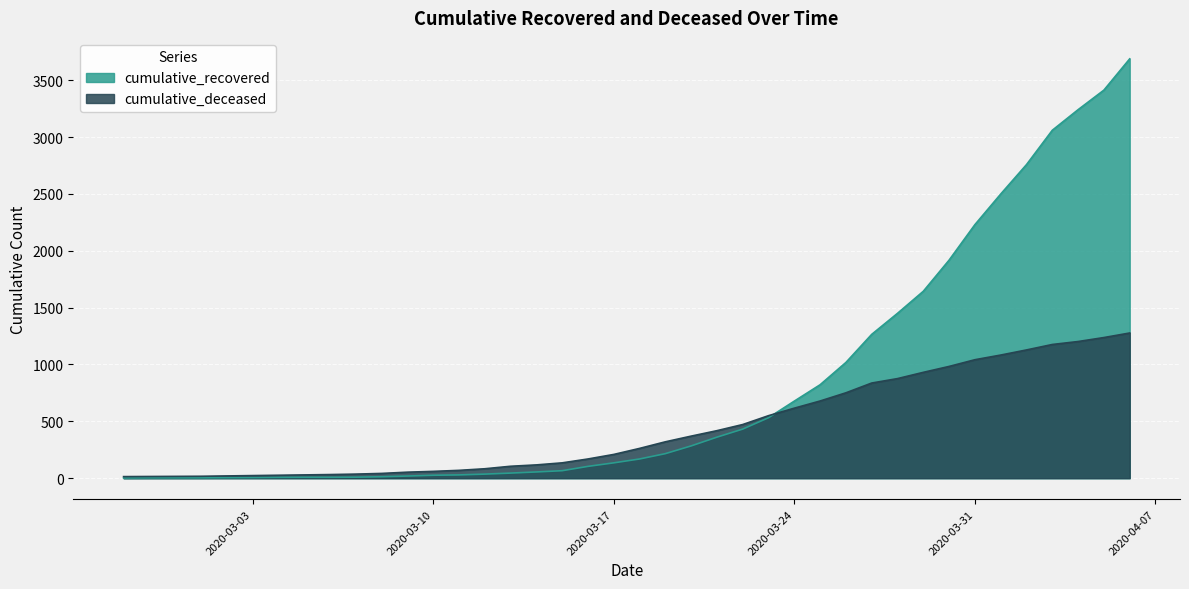

What is the average value of the cumulative_recovered series?

806